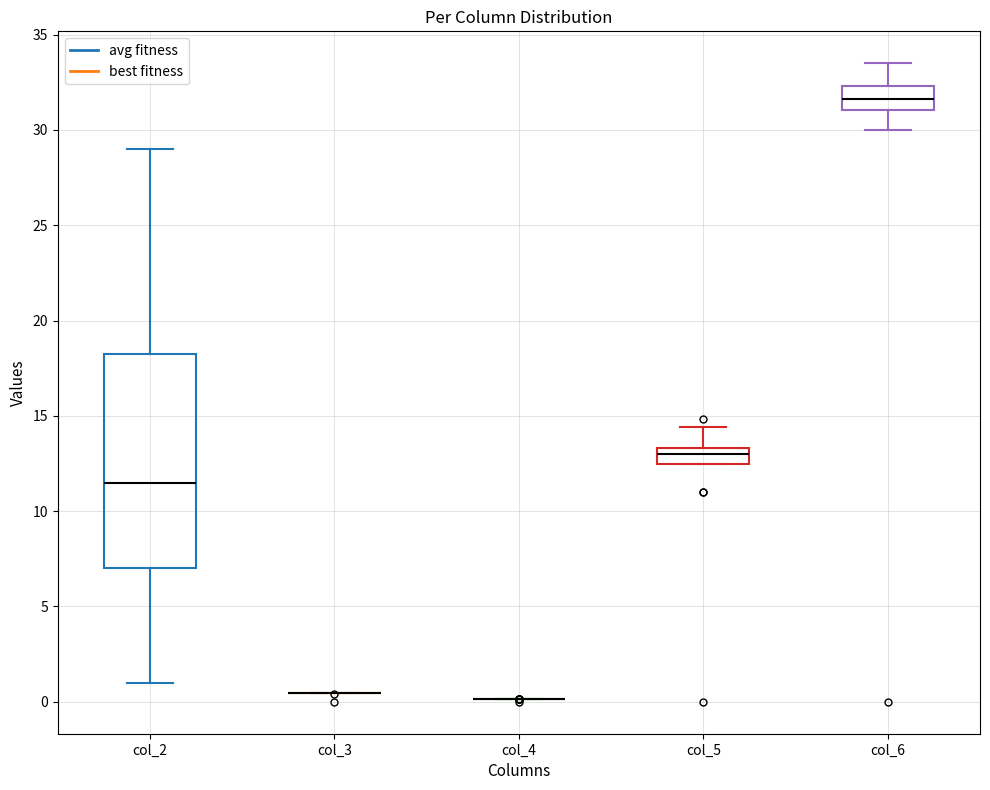

Comparing the boxes themselves (not the whiskers), which one is the tallest?

col_2